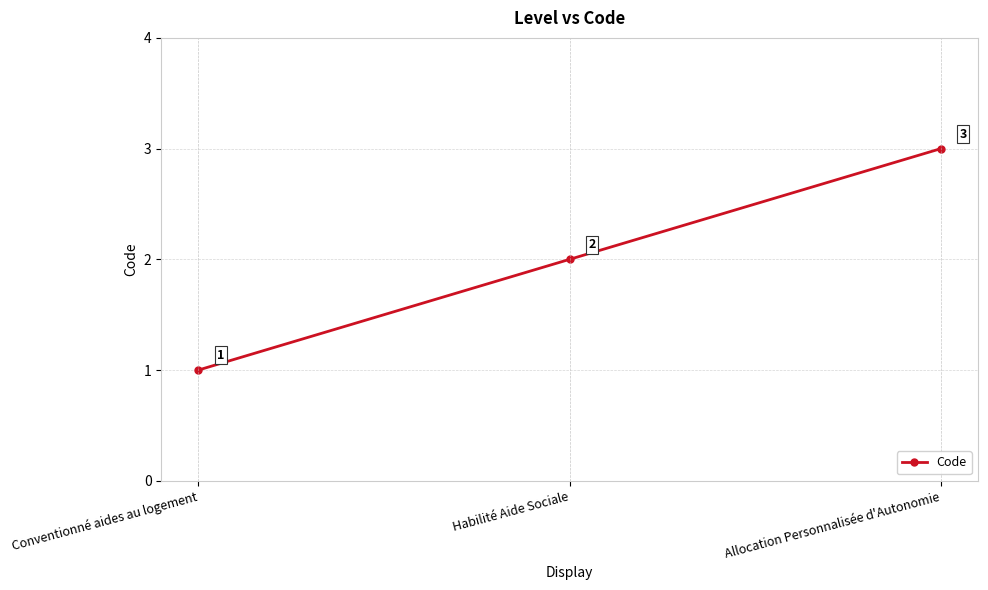

List the labels in order of value, smallest first.

Conventionné aides au logement, Habilité Aide Sociale, Allocation Personnalisée d'Autonomie